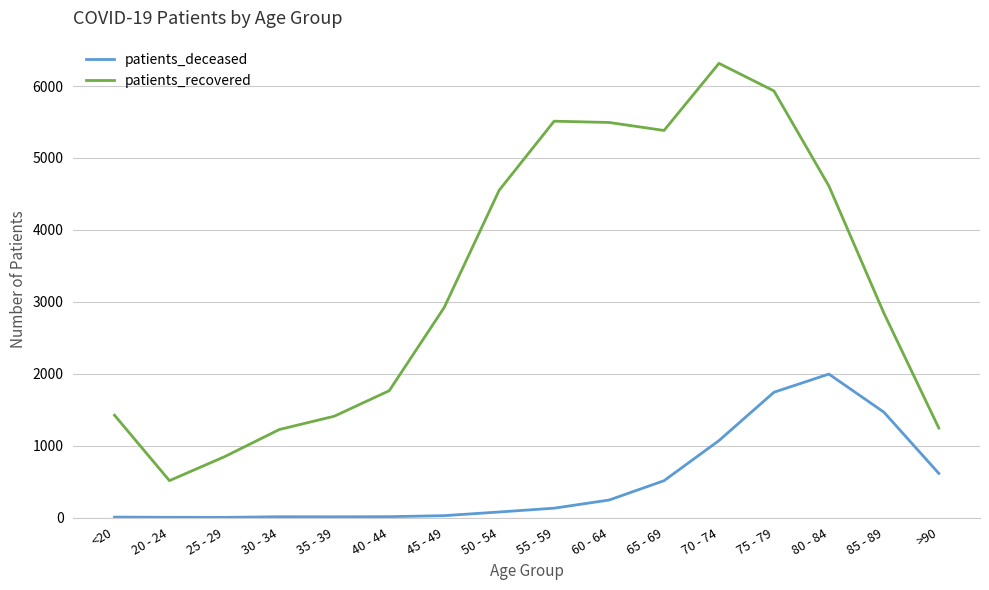

True or false: patients_deceased and patients_recovered intersect in this chart.

False